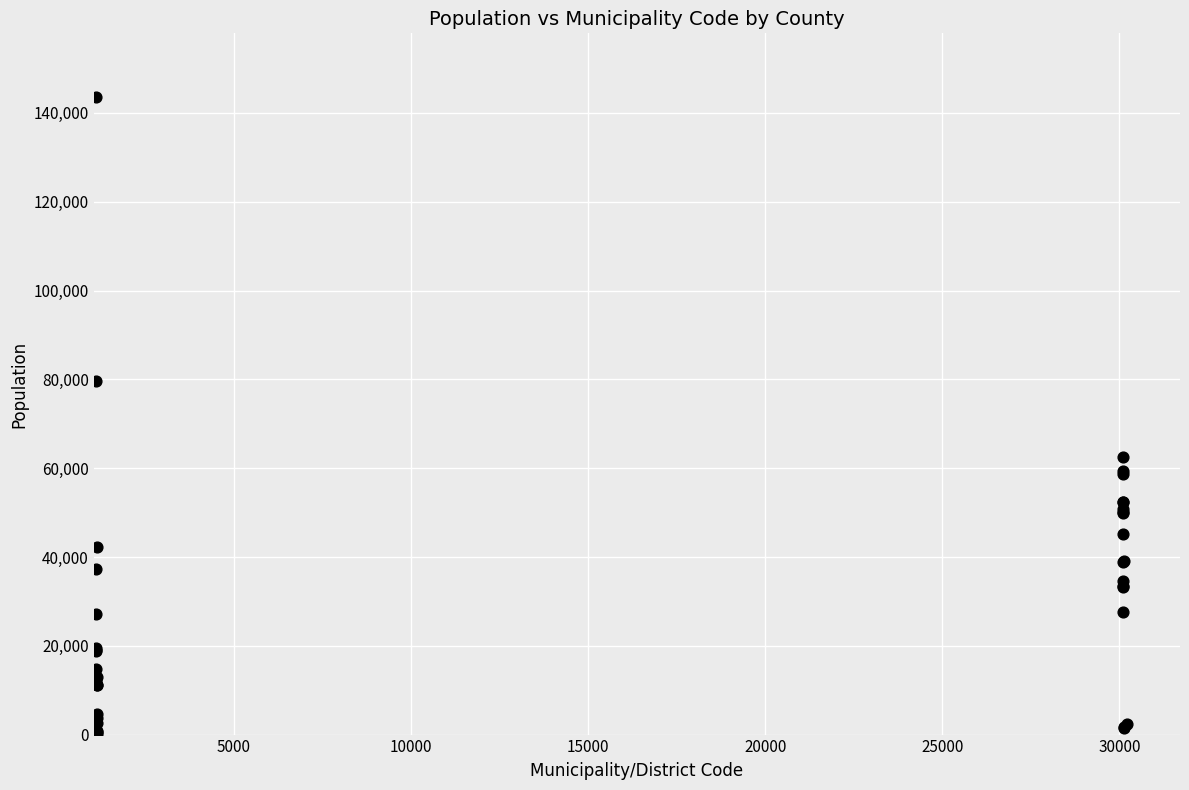

What Y value in the scatter plot is closest to 71886?

79537